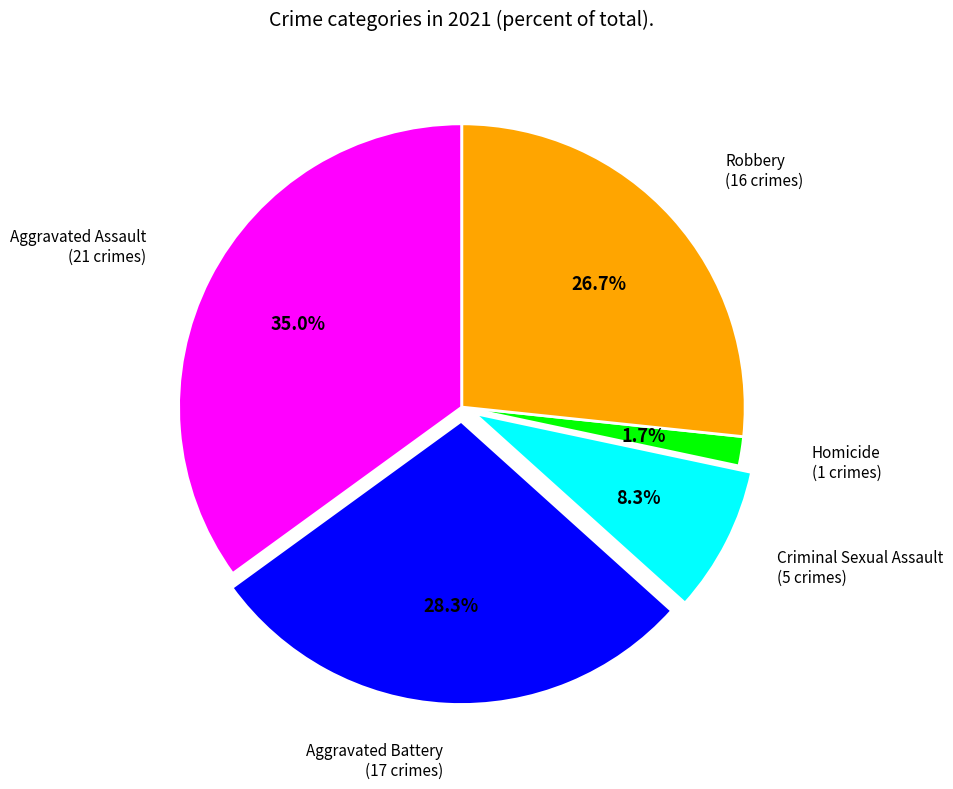

Is there a majority slice in this chart?

No